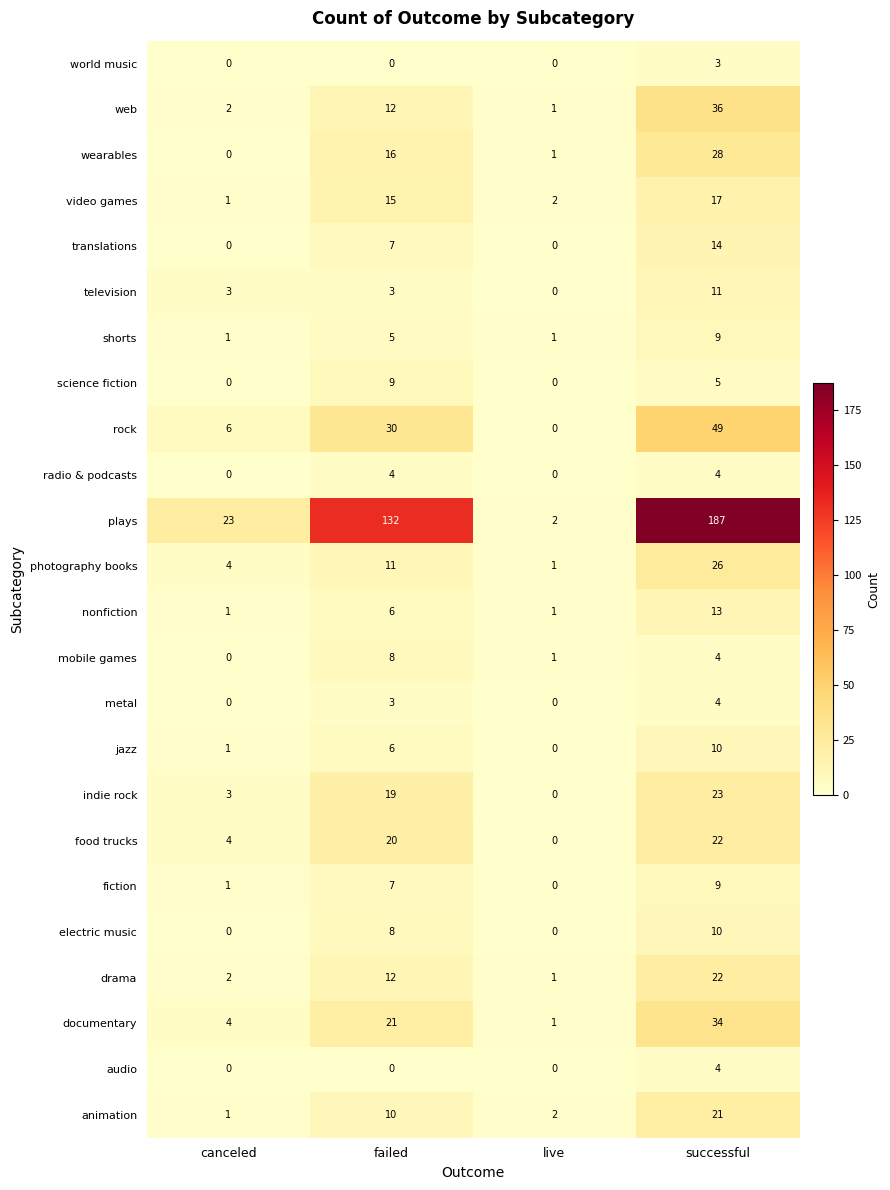

At which category is the sum across all series the highest?

successful